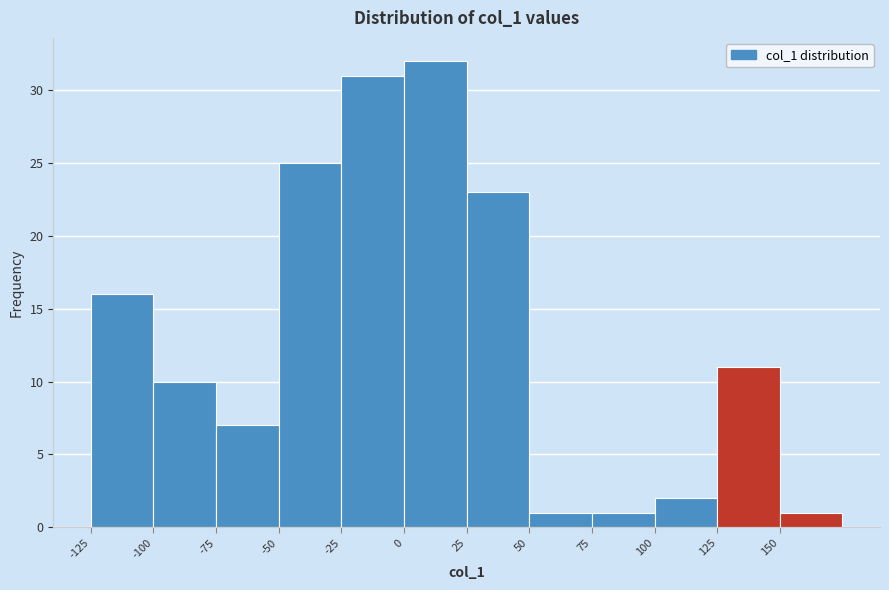

What is the height of the bar covering 75 to 100 on the x-axis? The values are not printed on the chart, so give them approximately, as read against the axis.

1